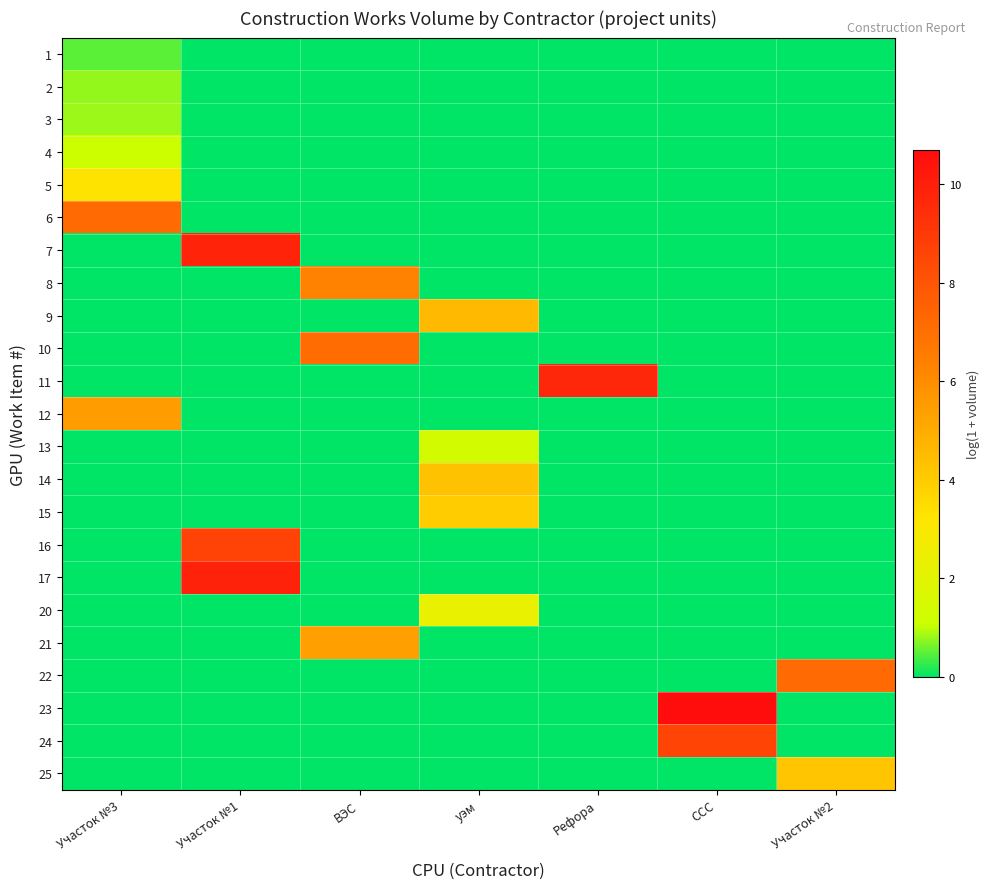

Reading right to left, transcribe all the data shown in this chart.

1: Участок №2=0.0	ССС=0.0	Рефора=0.0	уэм=0.0	ВЭС=0.0	Участок №1=0.0	Участок №3=0.5
2: Участок №2=0.0	ССС=0.0	Рефора=0.0	уэм=0.0	ВЭС=0.0	Участок №1=0.0	Участок №3=0.8
3: Участок №2=0.0	ССС=0.0	Рефора=0.0	уэм=0.0	ВЭС=0.0	Участок №1=0.0	Участок №3=0.8
4: Участок №2=0.0	ССС=0.0	Рефора=0.0	уэм=0.0	ВЭС=0.0	Участок №1=0.0	Участок №3=1.1
5: Участок №2=0.0	ССС=0.0	Рефора=0.0	уэм=0.0	ВЭС=0.0	Участок №1=0.0	Участок №3=3.3
6: Участок №2=0.0	ССС=0.0	Рефора=0.0	уэм=0.0	ВЭС=0.0	Участок №1=0.0	Участок №3=7.2
7: Участок №2=0.0	ССС=0.0	Рефора=0.0	уэм=0.0	ВЭС=0.0	Участок №1=9.8	Участок №3=0.0
8: Участок №2=0.0	ССС=0.0	Рефора=0.0	уэм=0.0	ВЭС=6.3	Участок №1=0.0	Участок №3=0.0
9: Участок №2=0.0	ССС=0.0	Рефора=0.0	уэм=4.6	ВЭС=0.0	Участок №1=0.0	Участок №3=0.0
10: Участок №2=0.0	ССС=0.0	Рефора=0.0	уэм=0.0	ВЭС=7.1	Участок №1=0.0	Участок №3=0.0
11: Участок №2=0.0	ССС=0.0	Рефора=9.7	уэм=0.0	ВЭС=0.0	Участок №1=0.0	Участок №3=0.0
12: Участок №2=0.0	ССС=0.0	Рефора=0.0	уэм=0.0	ВЭС=0.0	Участок №1=0.0	Участок №3=5.5
13: Участок №2=0.0	ССС=0.0	Рефора=0.0	уэм=1.4	ВЭС=0.0	Участок №1=0.0	Участок №3=0.0
14: Участок №2=0.0	ССС=0.0	Рефора=0.0	уэм=4.3	ВЭС=0.0	Участок №1=0.0	Участок №3=0.0
15: Участок №2=0.0	ССС=0.0	Рефора=0.0	уэм=4.0	ВЭС=0.0	Участок №1=0.0	Участок №3=0.0
16: Участок №2=0.0	ССС=0.0	Рефора=0.0	уэм=0.0	ВЭС=0.0	Участок №1=8.7	Участок №3=0.0
17: Участок №2=0.0	ССС=0.0	Рефора=0.0	уэм=0.0	ВЭС=0.0	Участок №1=9.9	Участок №3=0.0
20: Участок №2=0.0	ССС=0.0	Рефора=0.0	уэм=2.3	ВЭС=0.0	Участок №1=0.0	Участок №3=0.0
21: Участок №2=0.0	ССС=0.0	Рефора=0.0	уэм=0.0	ВЭС=5.4	Участок №1=0.0	Участок №3=0.0
22: Участок №2=7.2	ССС=0.0	Рефора=0.0	уэм=0.0	ВЭС=0.0	Участок №1=0.0	Участок №3=0.0
23: Участок №2=0.0	ССС=10.7	Рефора=0.0	уэм=0.0	ВЭС=0.0	Участок №1=0.0	Участок №3=0.0
24: Участок №2=0.0	ССС=8.6	Рефора=0.0	уэм=0.0	ВЭС=0.0	Участок №1=0.0	Участок №3=0.0
25: Участок №2=4.2	ССС=0.0	Рефора=0.0	уэм=0.0	ВЭС=0.0	Участок №1=0.0	Участок №3=0.0